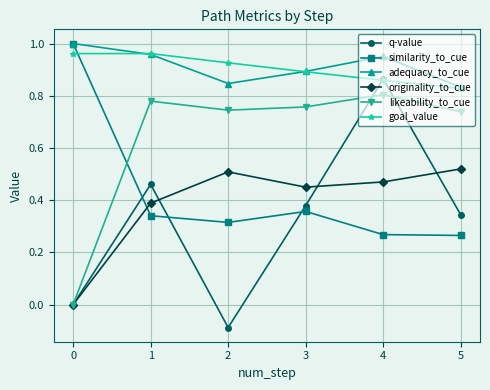

True or false: q-value and adequacy_to_cue cross at least once.

False